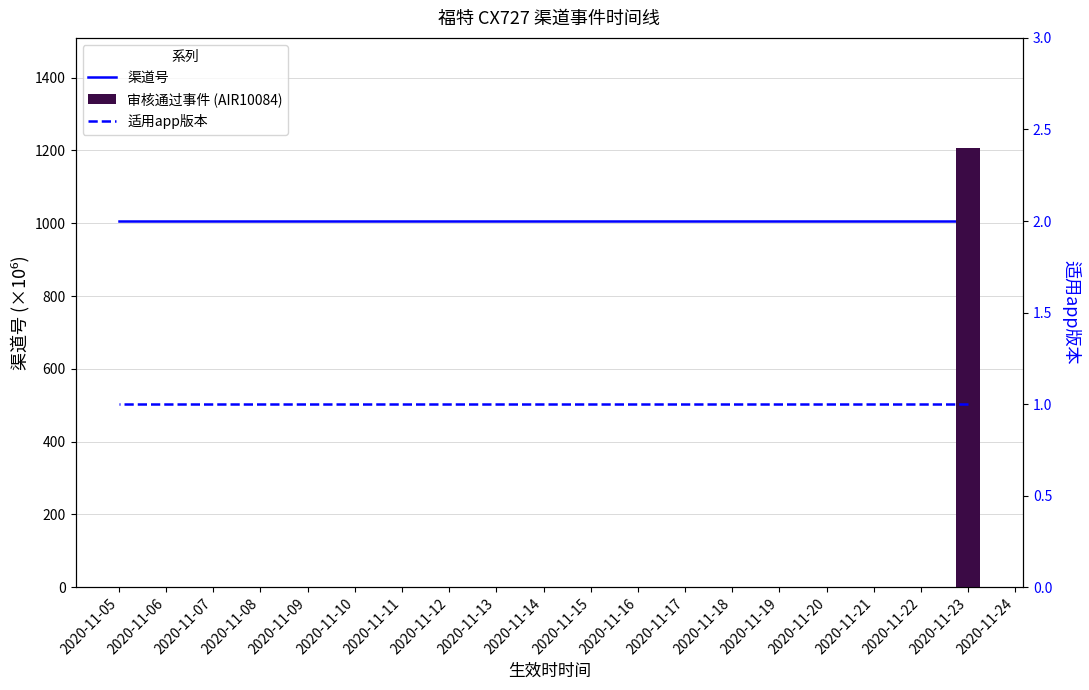

What is the sum of the 适用app版本 values at 2020-11-06 and 2020-11-07?

2.0